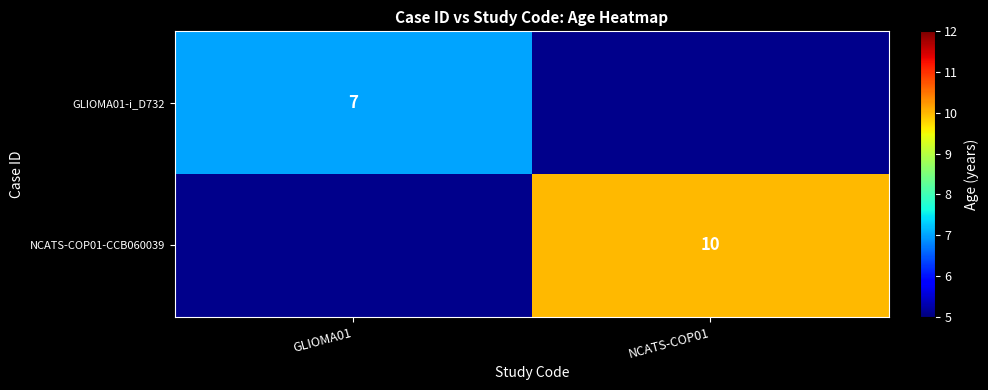

The value of GLIOMA01-i_D732 at GLIOMA01 is 2. True or false?

False